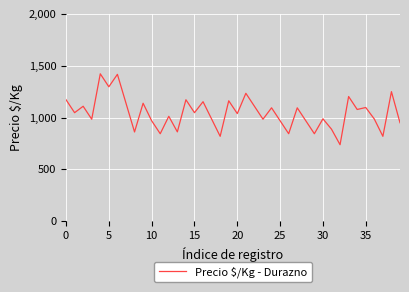

What is the greatest value displayed?

1422